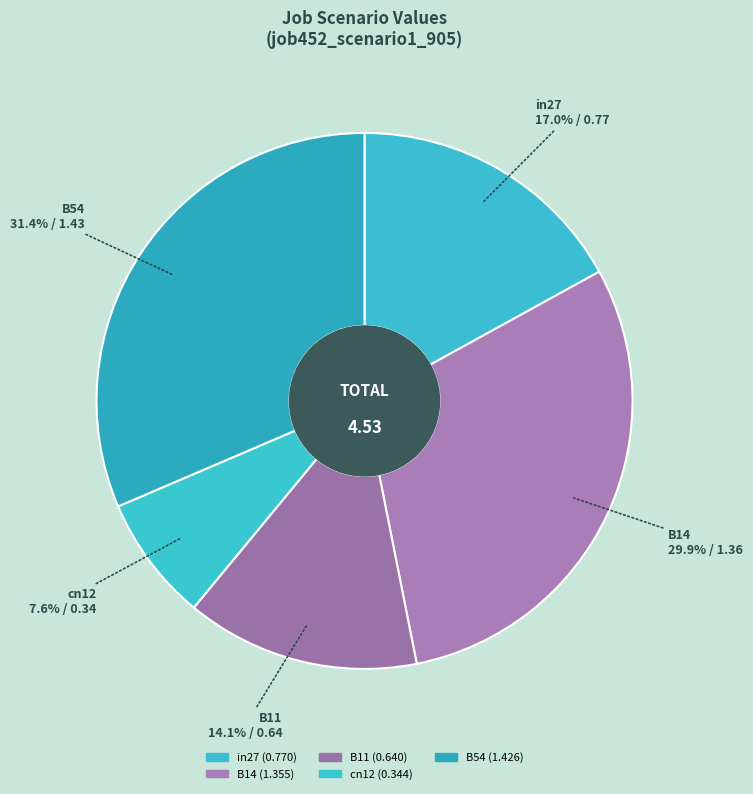

How many segments does this pie chart have?

5